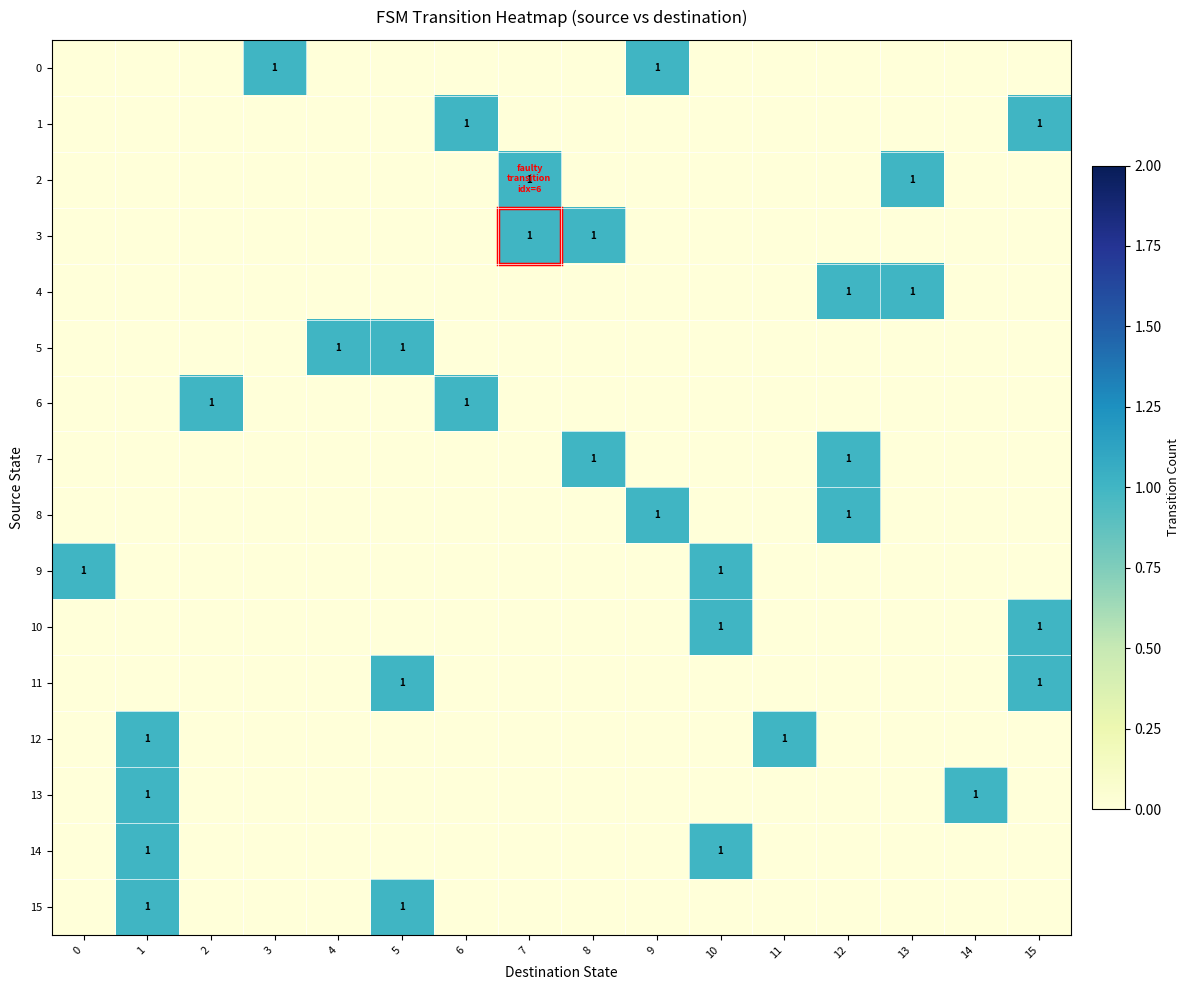

True or false: 15 has a value of 2 at 1.

False